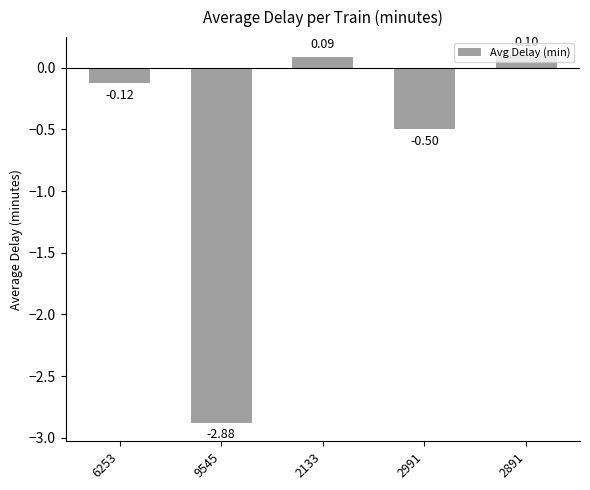

What is the change in value from 6253 to 9545?

-2.8